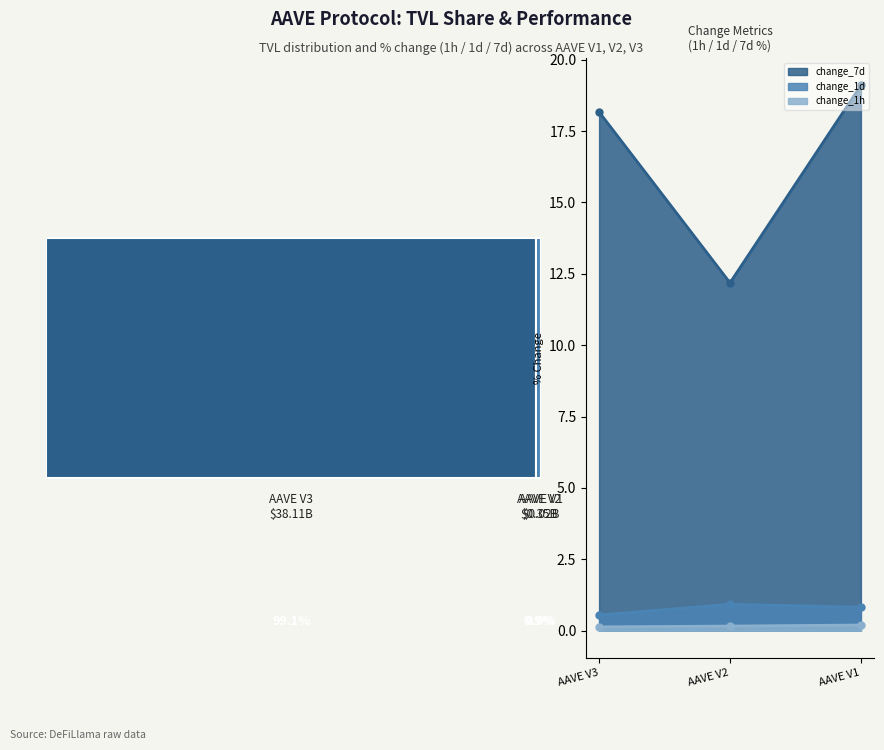

What is the highest value of the change_1d series?

0.9